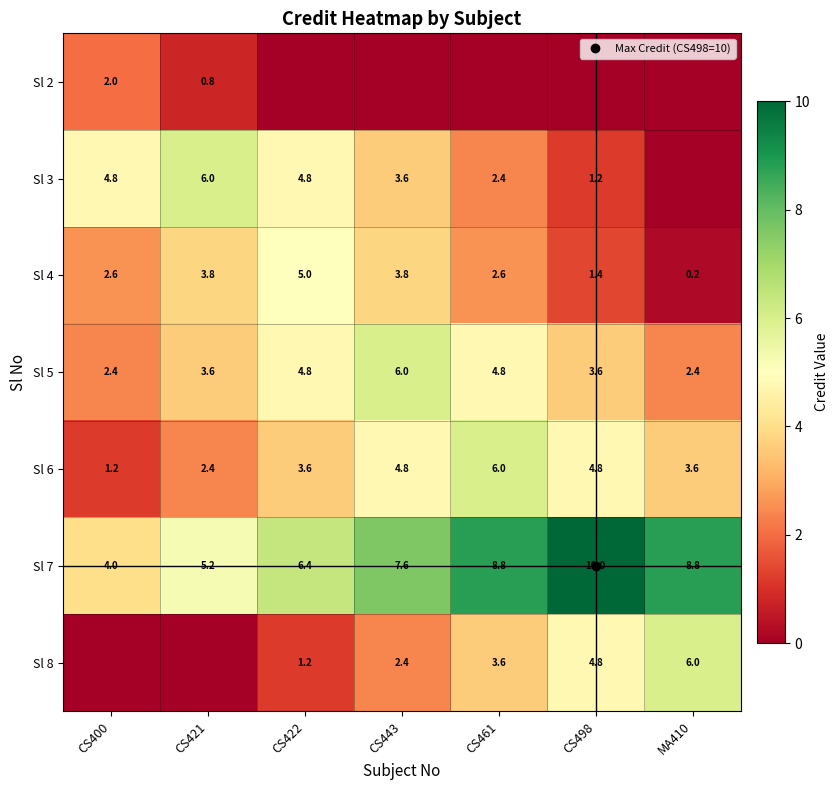

At which label is Sl 5 closest to 4?

CS421